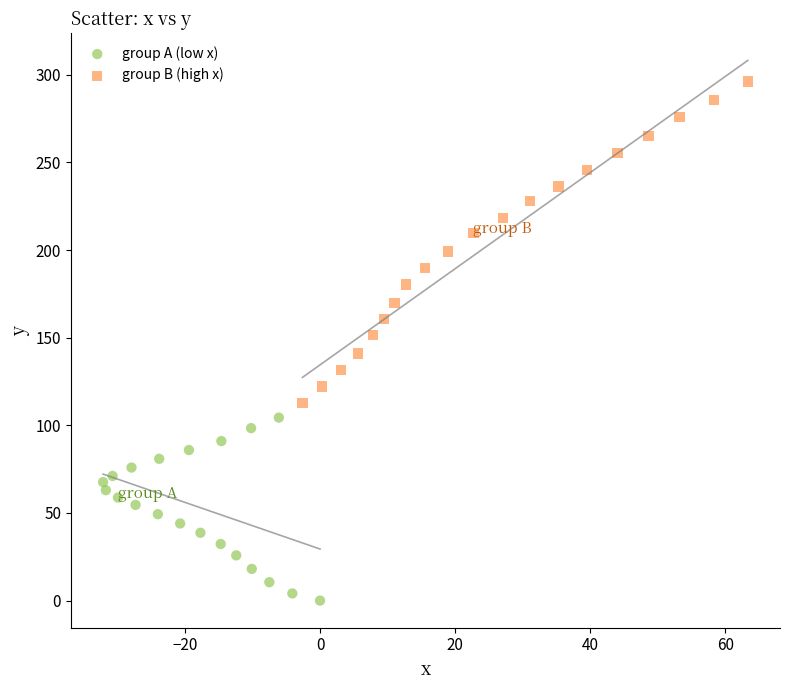

Which series reaches the maximum Y coordinate?

group B (high x)